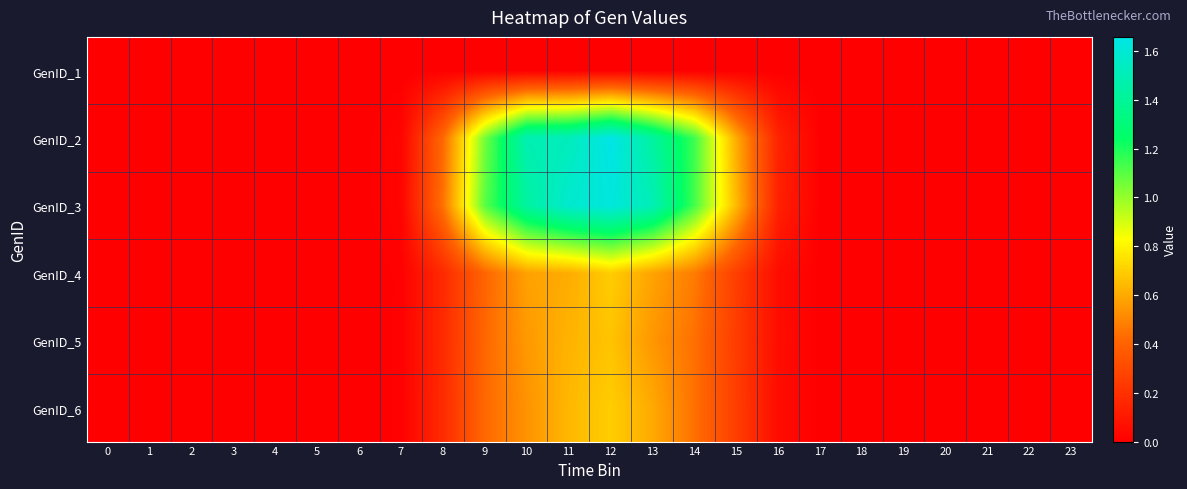

Between 2 and 17, which is larger?

2